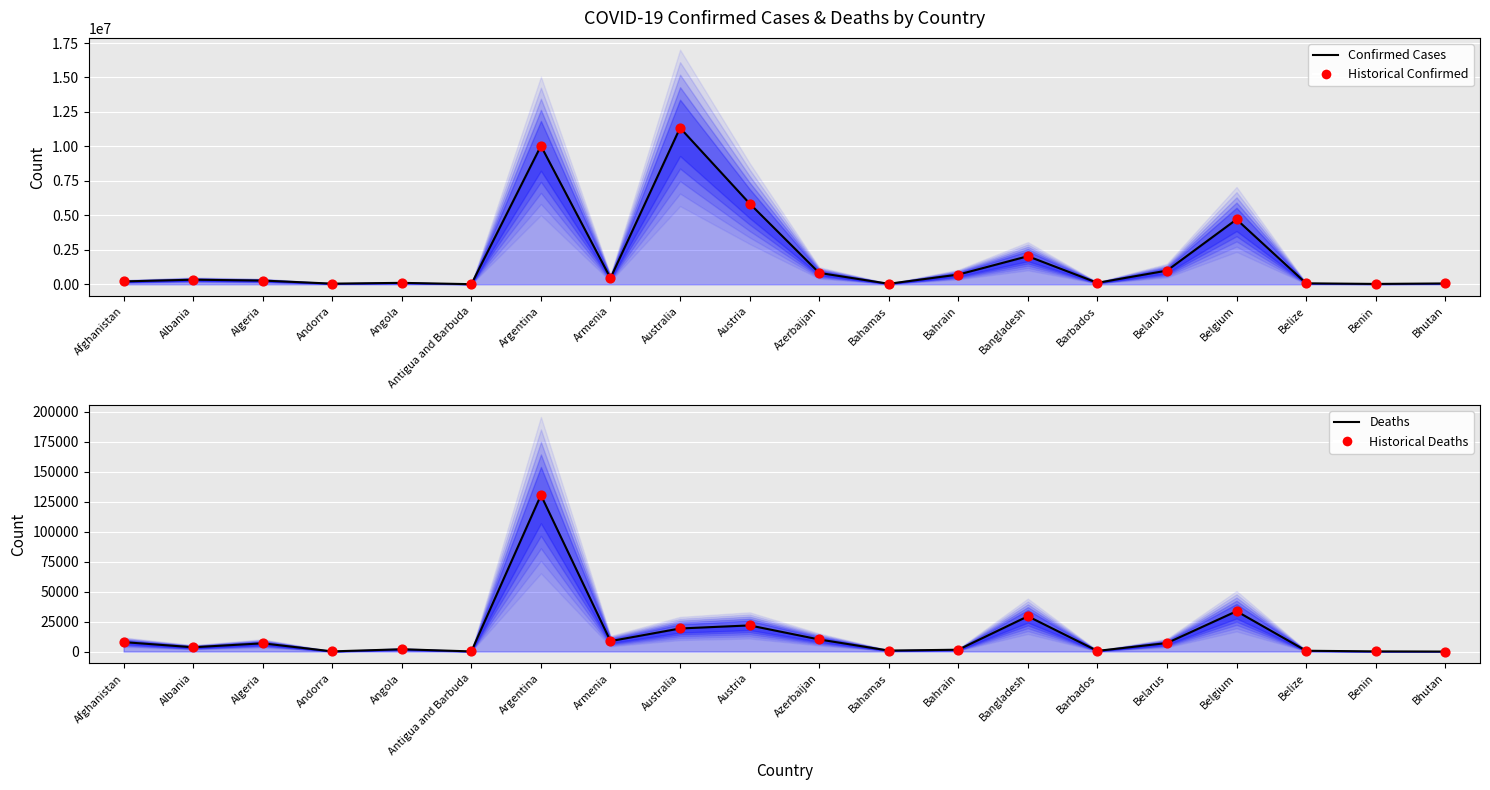

Which series has the widest spread of Y values?

Confirmed Cases